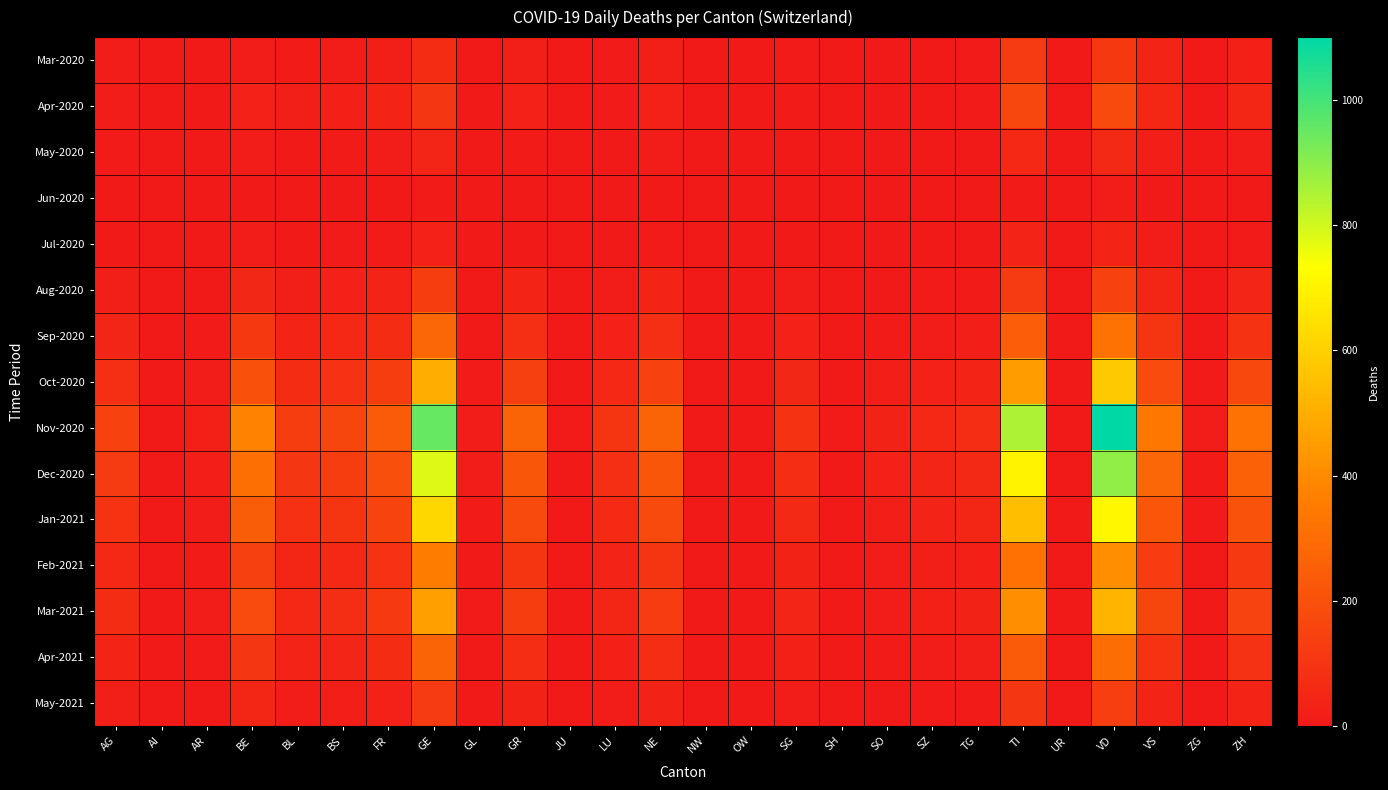

Which series has the largest range (max minus min)?

Nov-2020